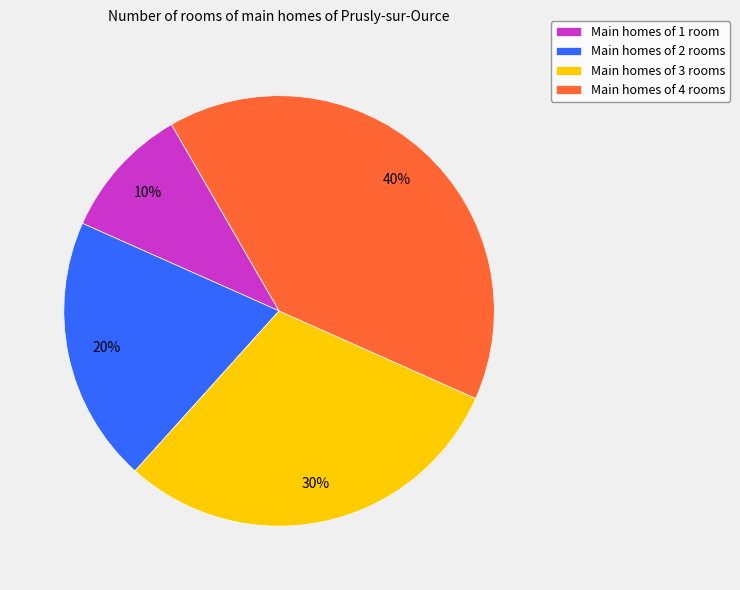

Which has a higher value, Main homes of 1 room or Main homes of 4 rooms?

Main homes of 4 rooms